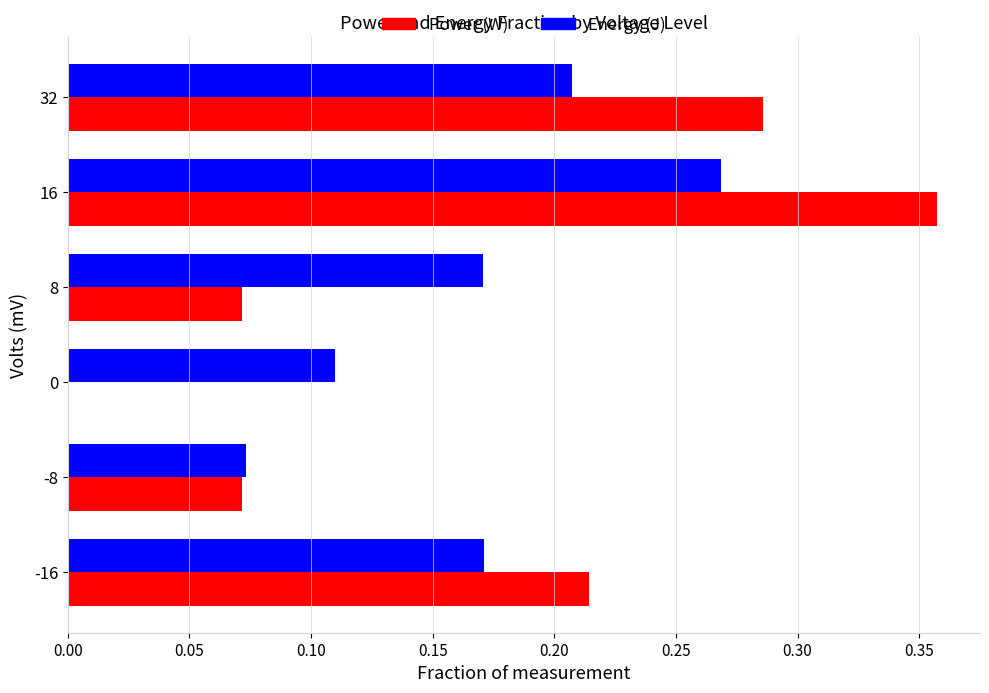

Which series has the largest range (max minus min)?

Power (W)